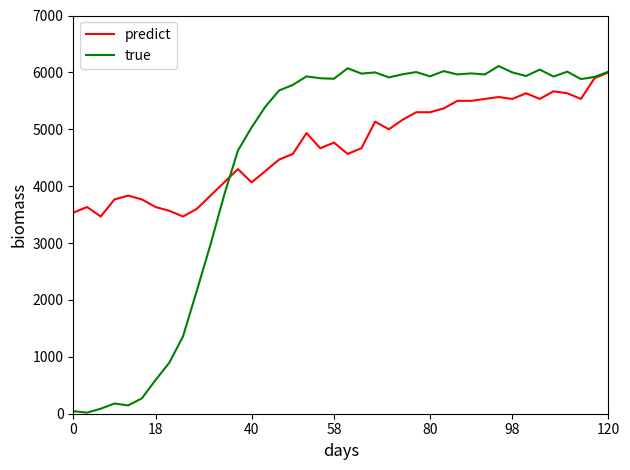

Which series has the widest spread of values?

true